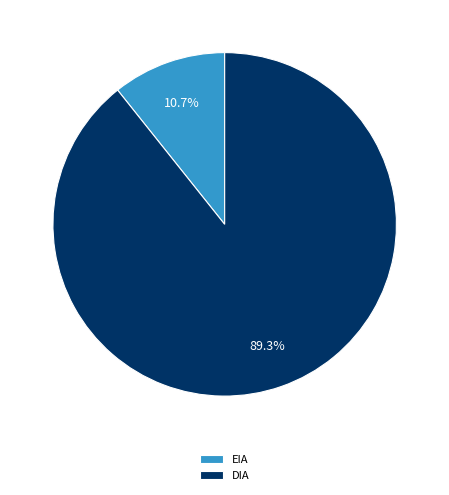

The DIA slice represents 89% of the pie. True or false?

True